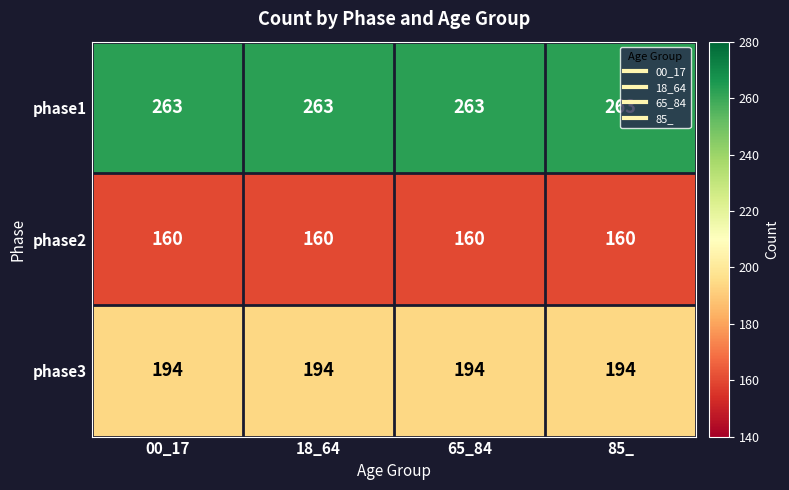

What is the total value across all series at 18_64?

617